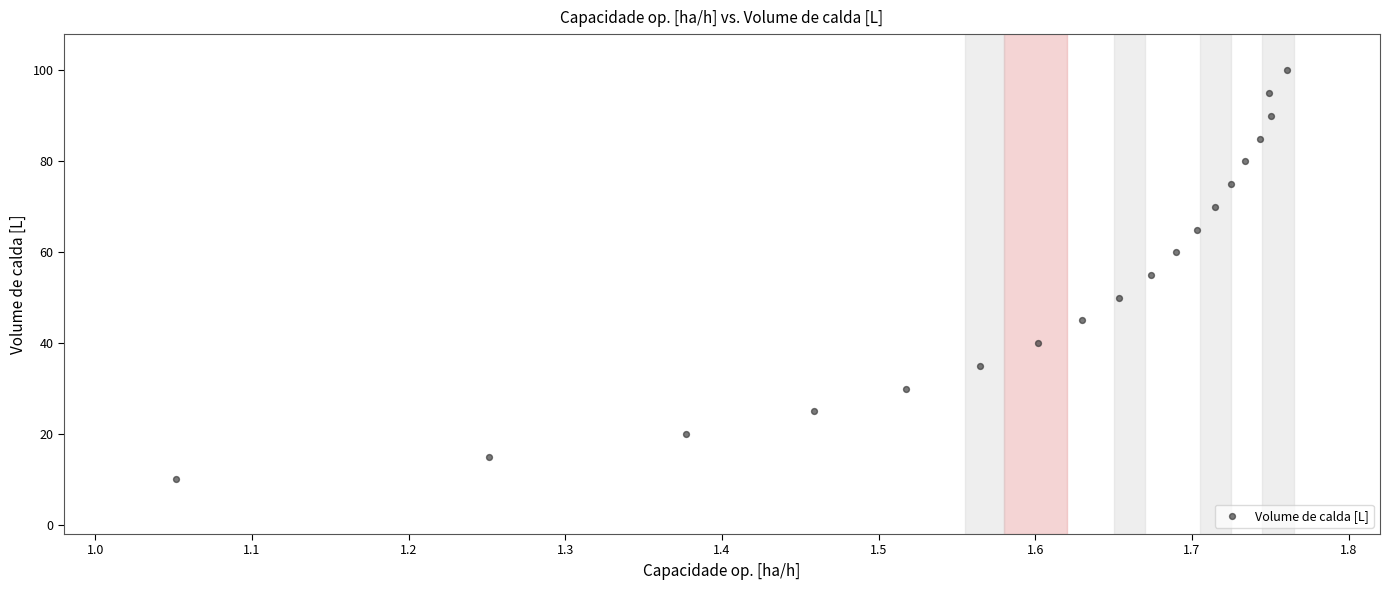

What is the range of Y values (max minus min)?

90